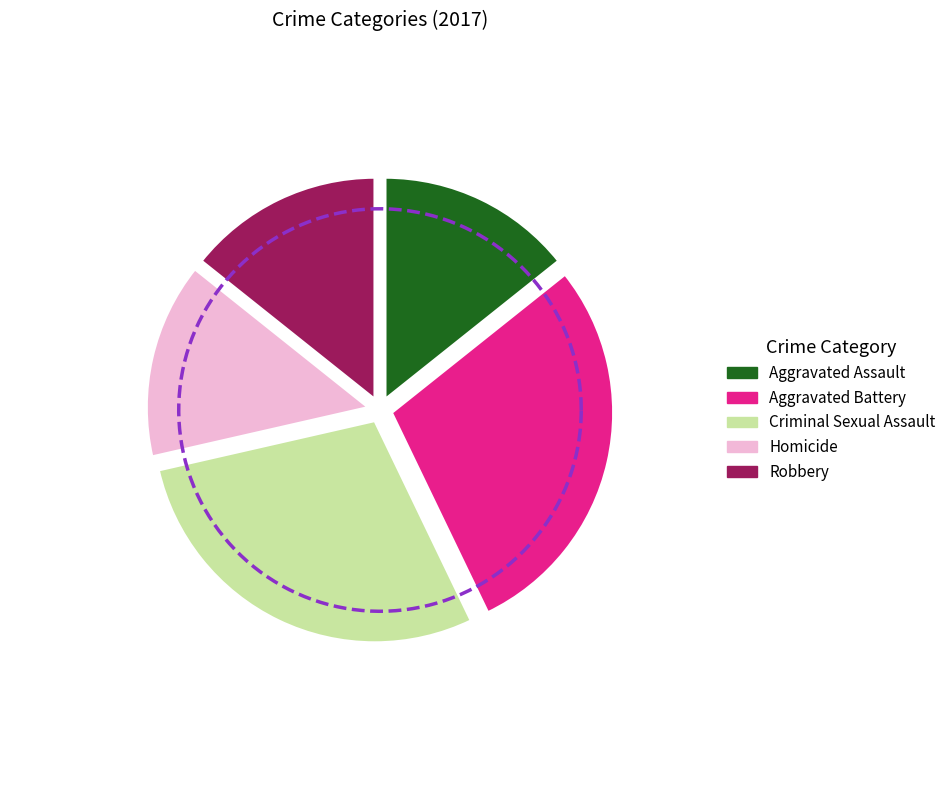

To the nearest percent, what is the average slice percentage?

20%